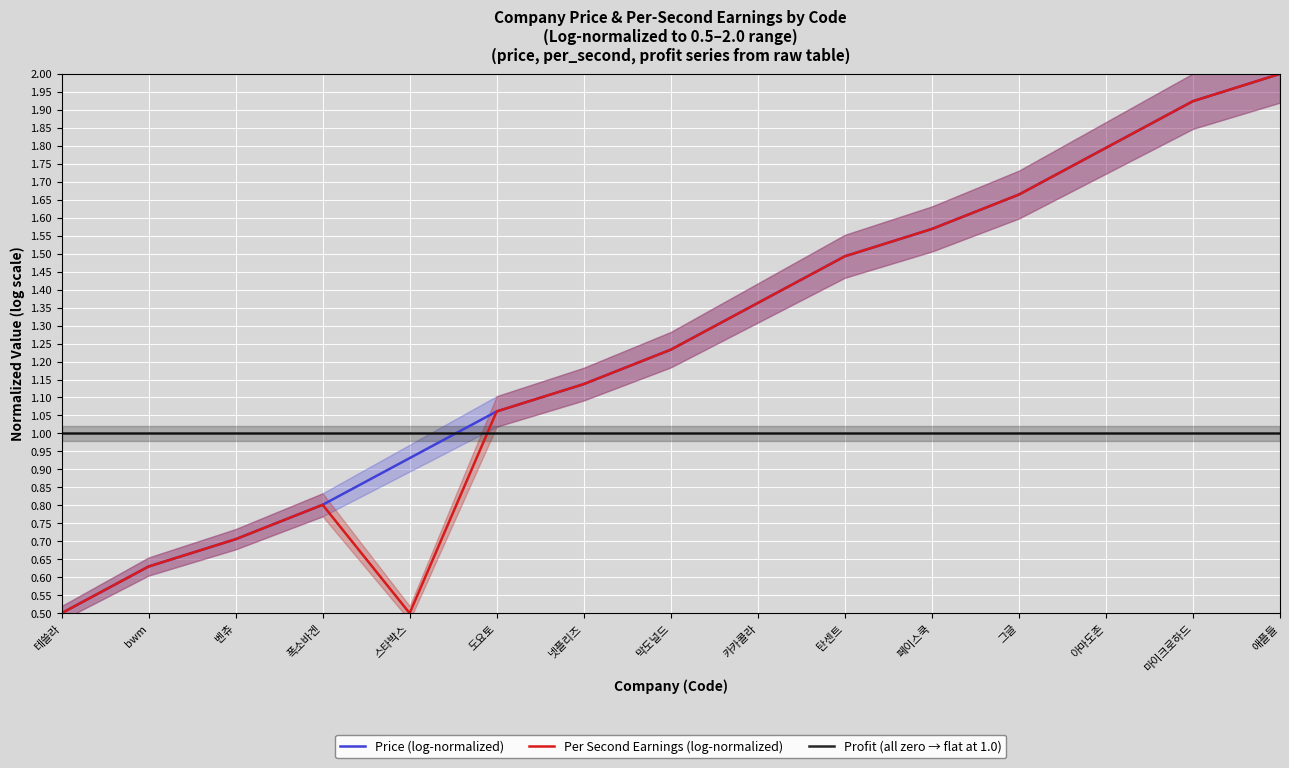

At which category is the sum across all series the highest?

애플들